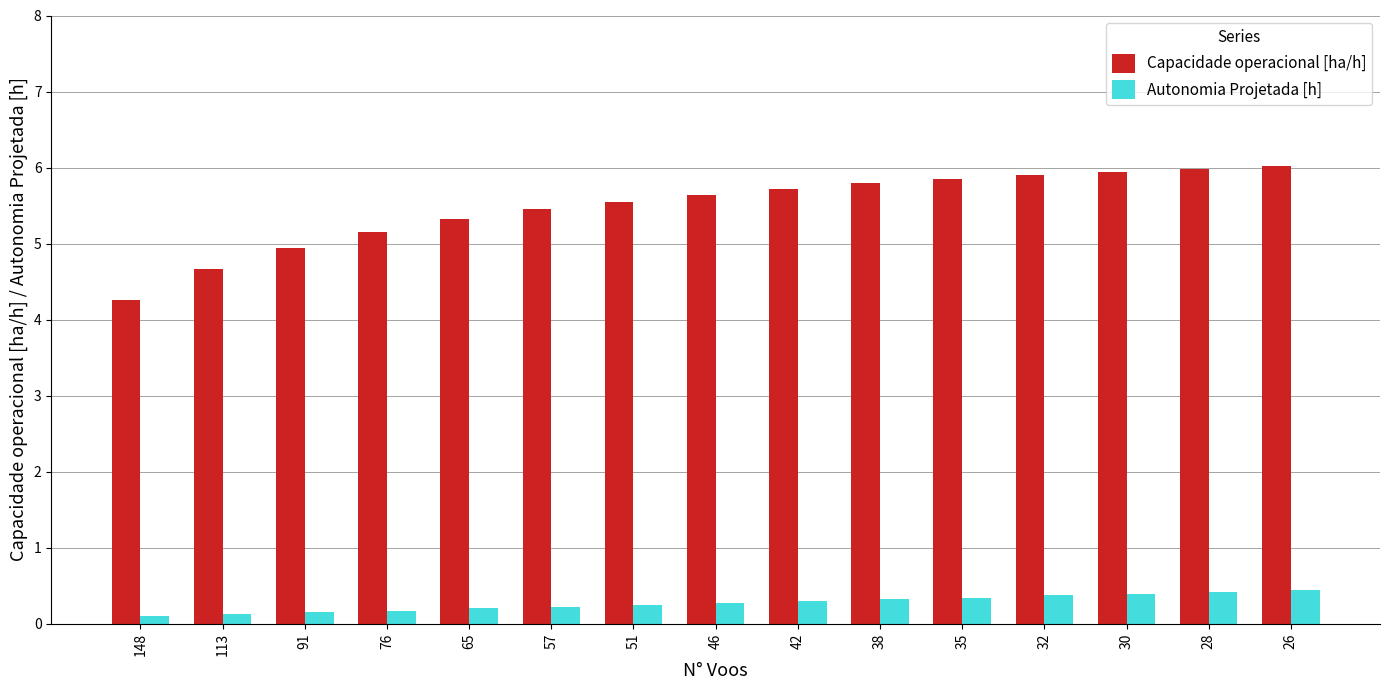

The value of Capacidade operacional [ha/h] at 30 is 5.9. True or false?

True